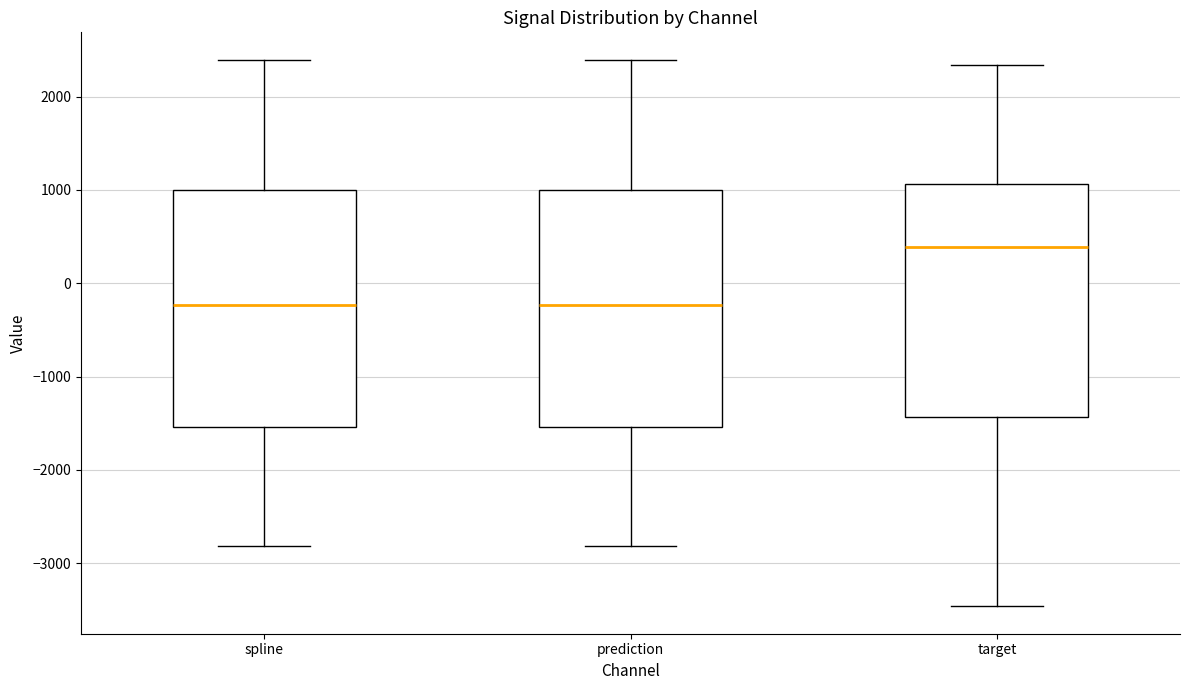

Reading left to right, read every box against the y-axis: the position of its median line, the range the box covers, and the ends of its whiskers. The values are not printed on the chart, so give them approximately, as read against the axis.

spline: median -200, box -1500 to 1000, whiskers -2800 to 2400
prediction: median -200, box -1500 to 1000, whiskers -2800 to 2400
target: median 400, box -1400 to 1100, whiskers -3500 to 2300